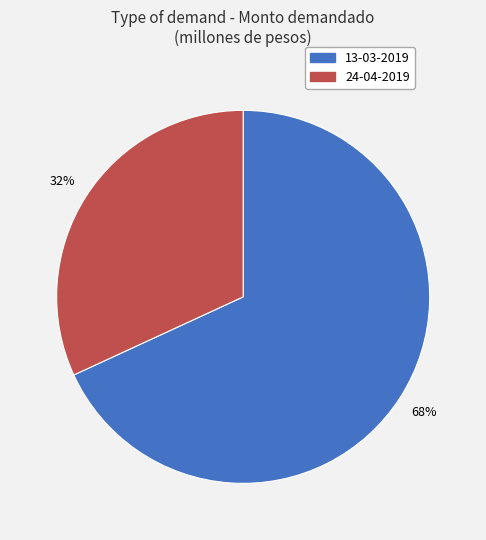

Which has a higher value, 13-03-2019 or 24-04-2019?

13-03-2019